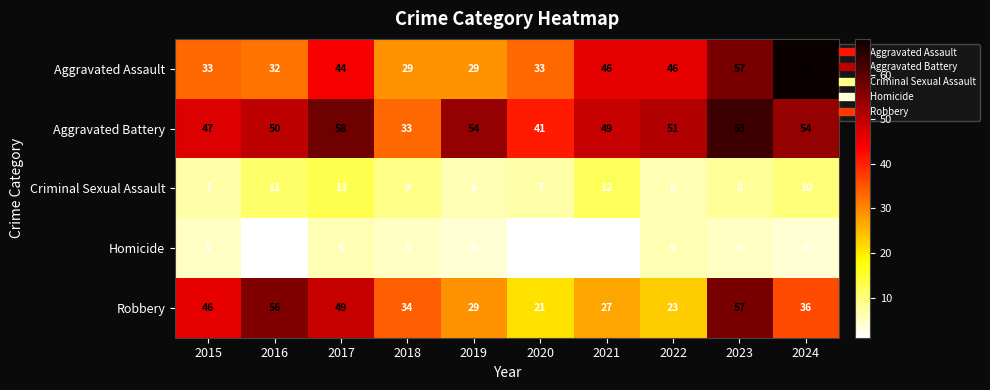

List the series in order of their peak value, highest first.

Aggravated Assault, Aggravated Battery, Robbery, Criminal Sexual Assault, Homicide